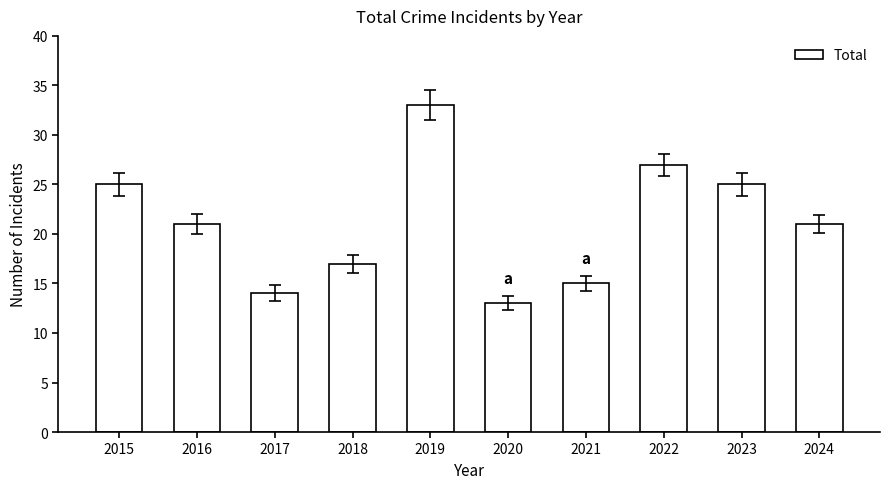

Approximately how many times larger is the value at 2024 compared to 2019?

0.6